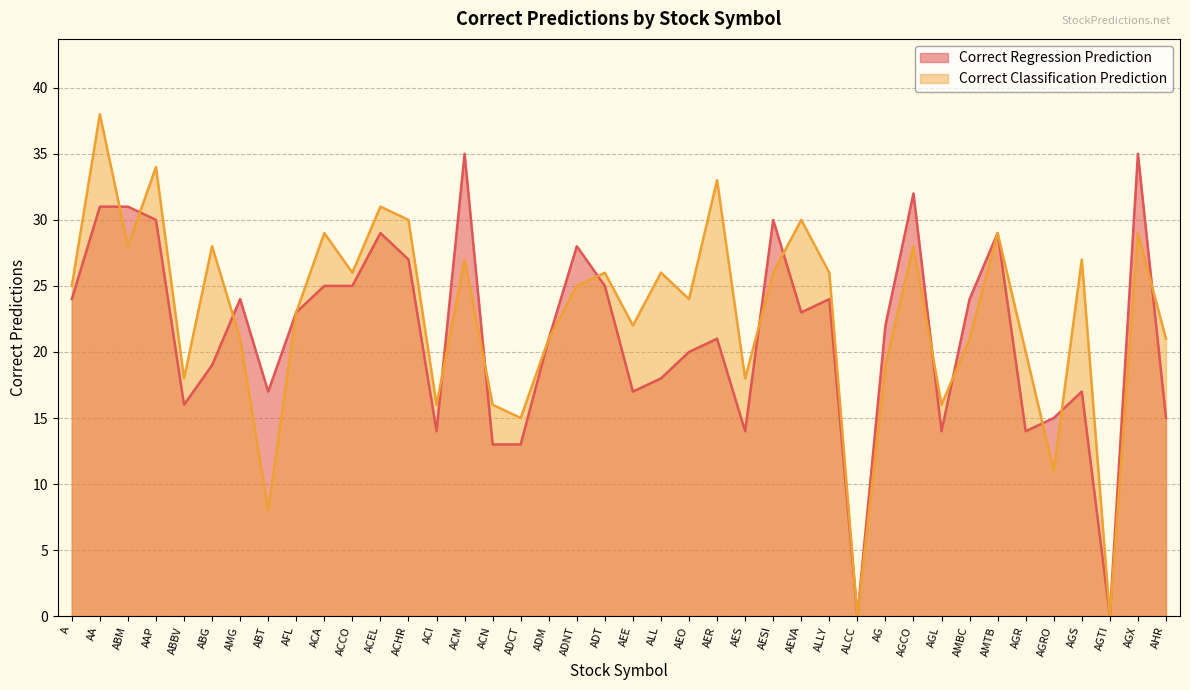

Where is the first local minimum for Correct Regression Prediction?

ABBV